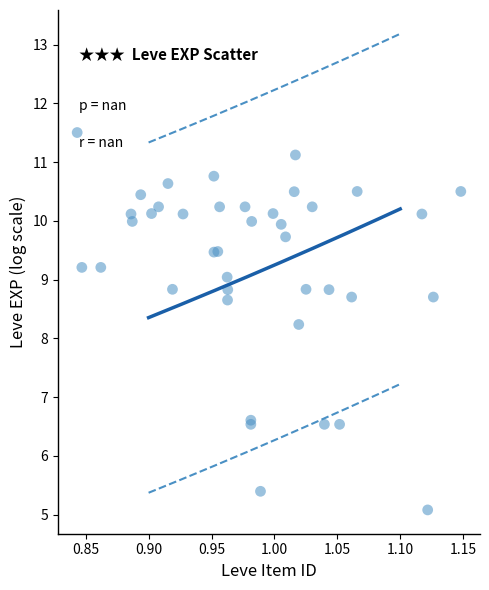

What Y value in the scatter plot is closest to 8?

8.2